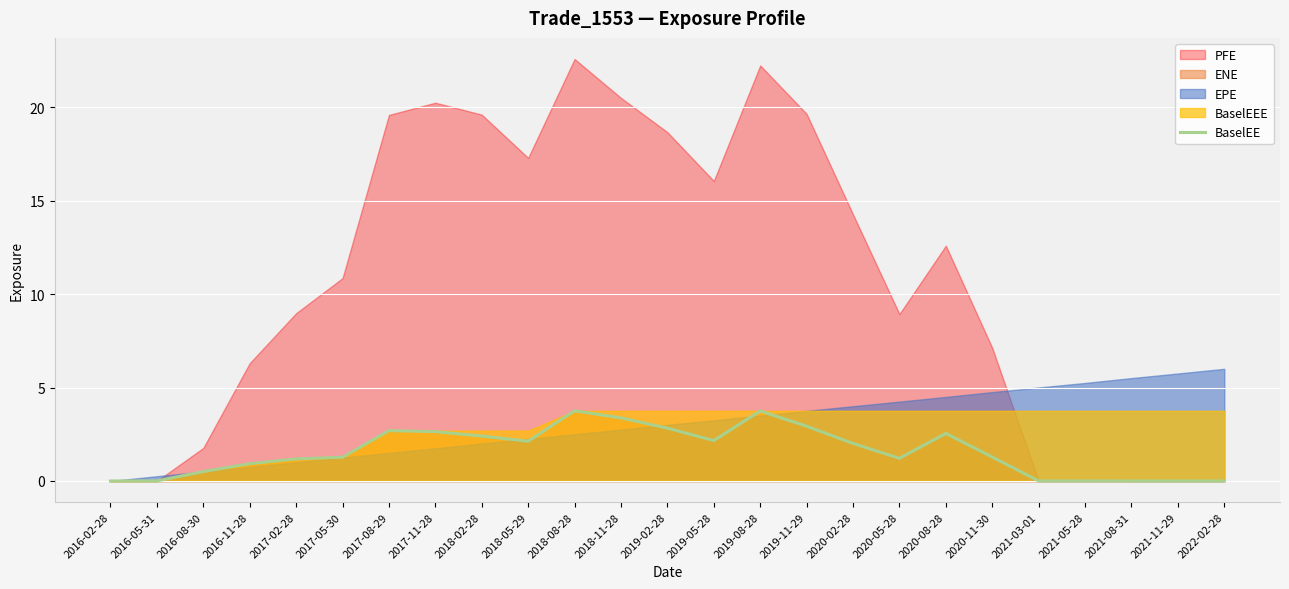

True or false: BaselEE has a value of 0.0 at 2022-02-28.

True